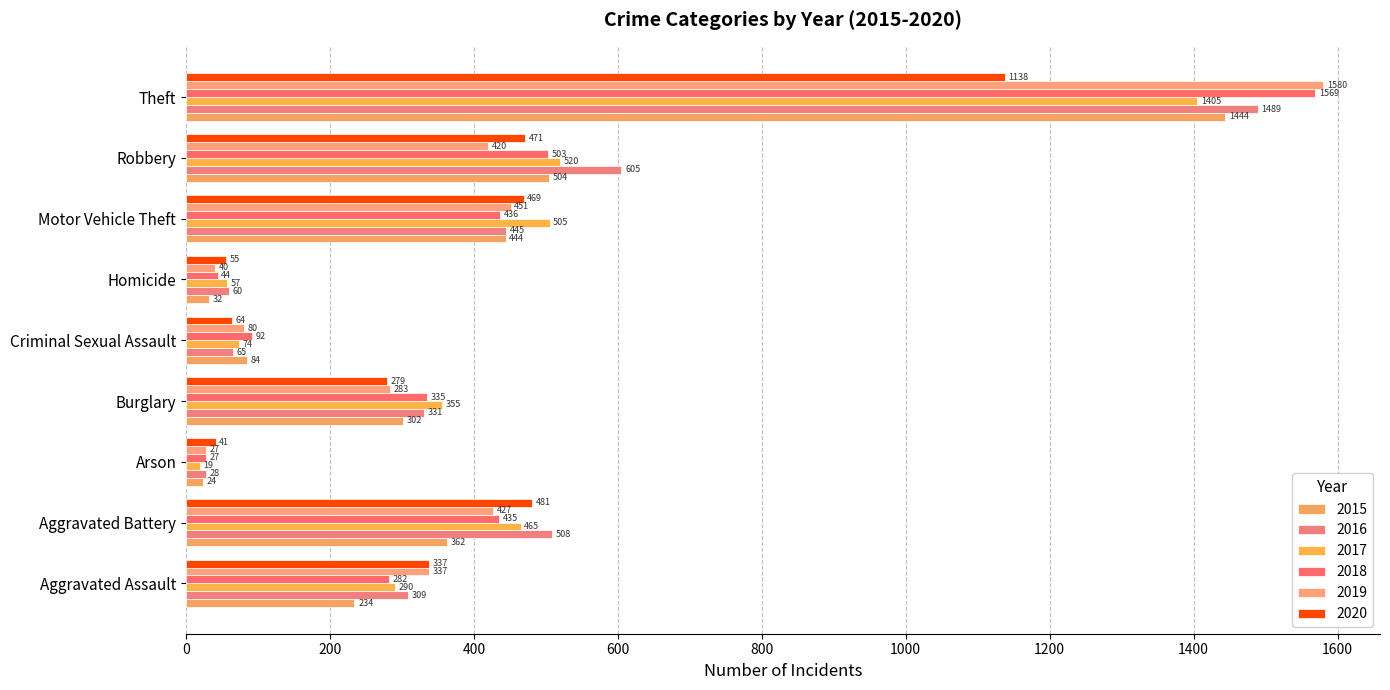

Between Criminal Sexual Assault and Robbery, which series saw the biggest shift?

2016